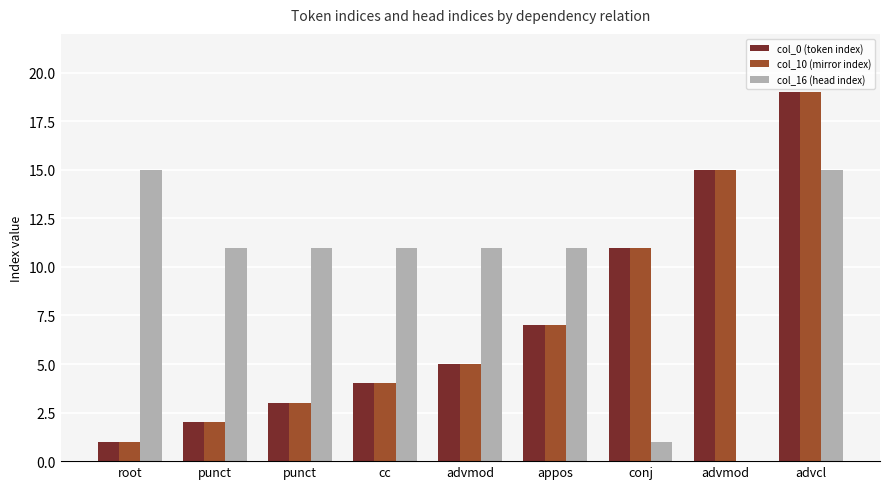

Are the bars horizontal?

No